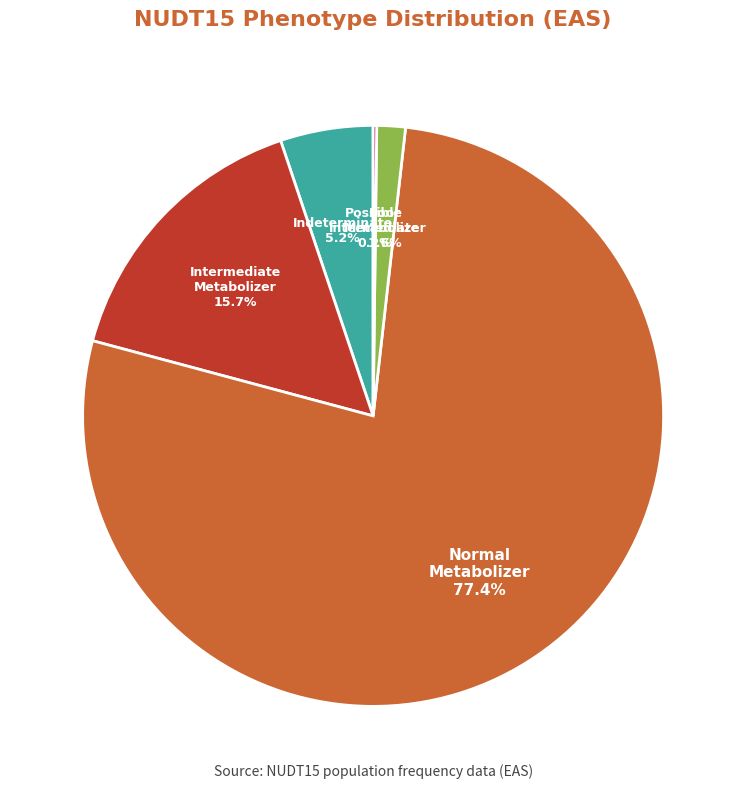

Is there a majority slice in this chart?

Yes